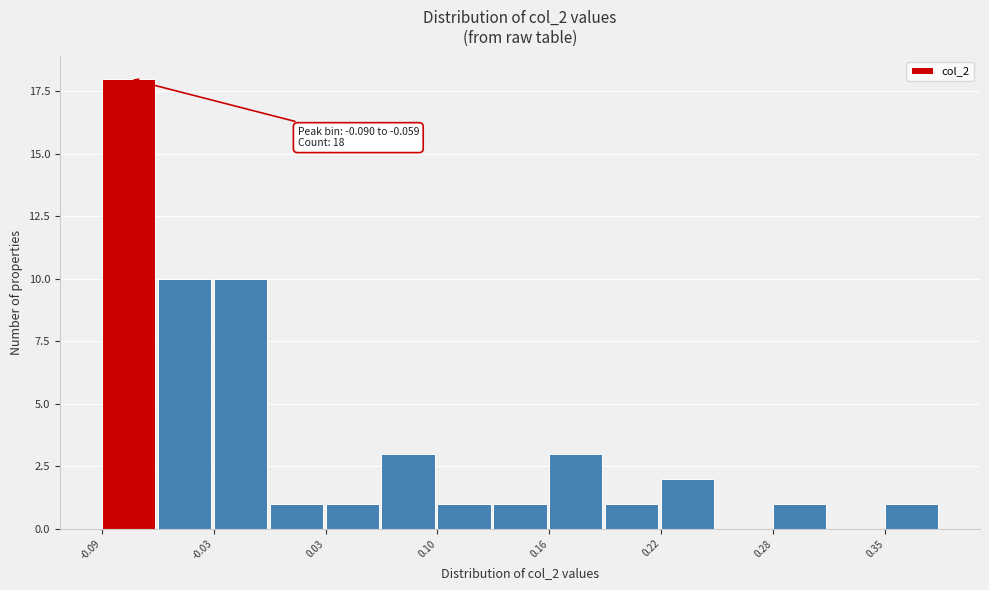

Read against the x-axis, roughly where is the centre of the tallest bar?

-0.08